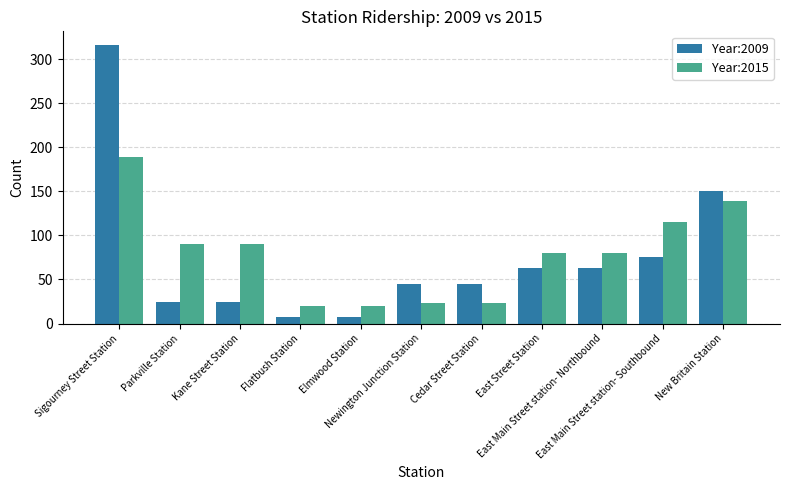

Rank the series by their maximum value, from highest to lowest.

Year:2009, Year:2015